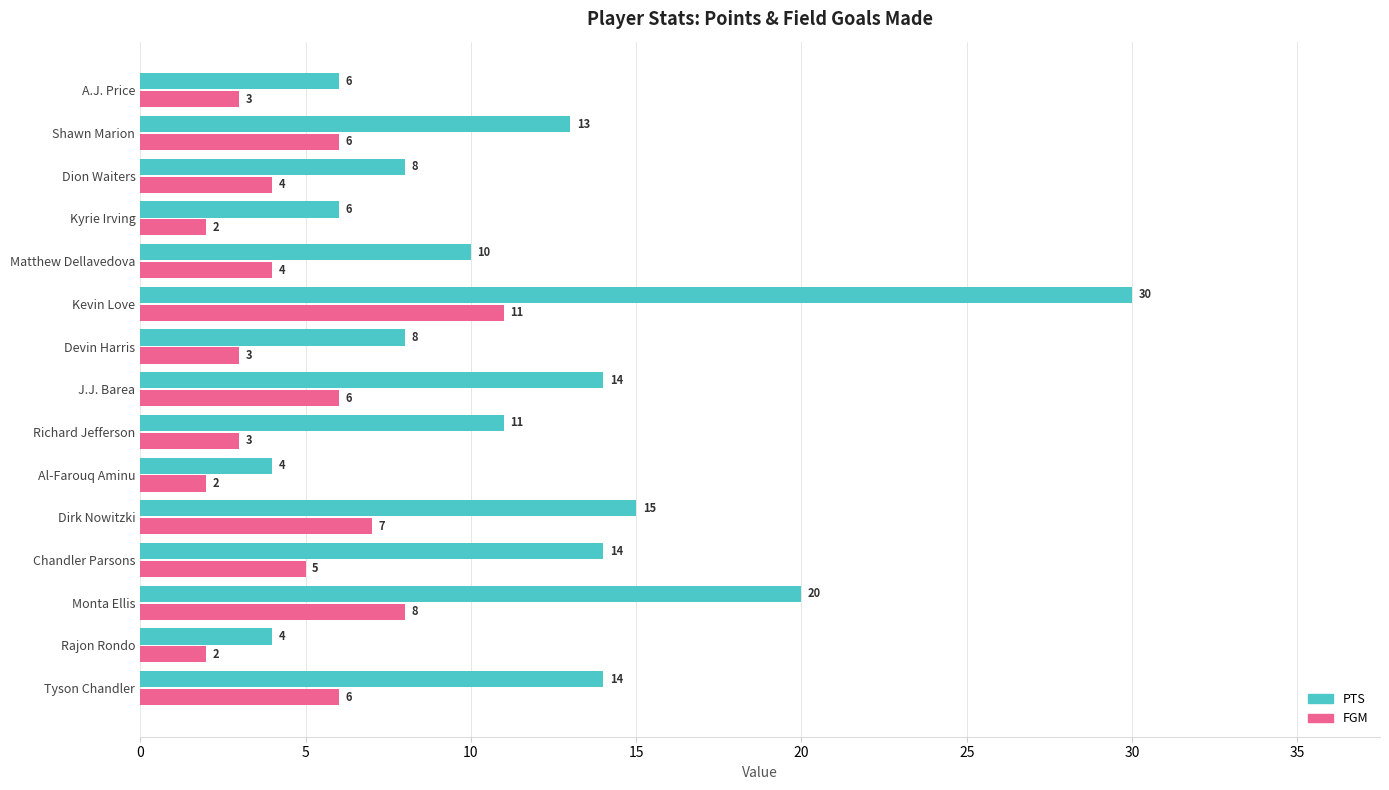

List the series in order of their peak value, highest first.

PTS, FGM